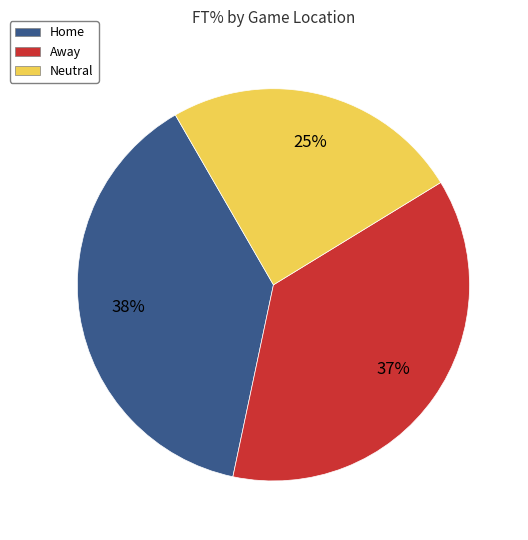

The Neutral slice represents 15% of the pie. True or false?

False